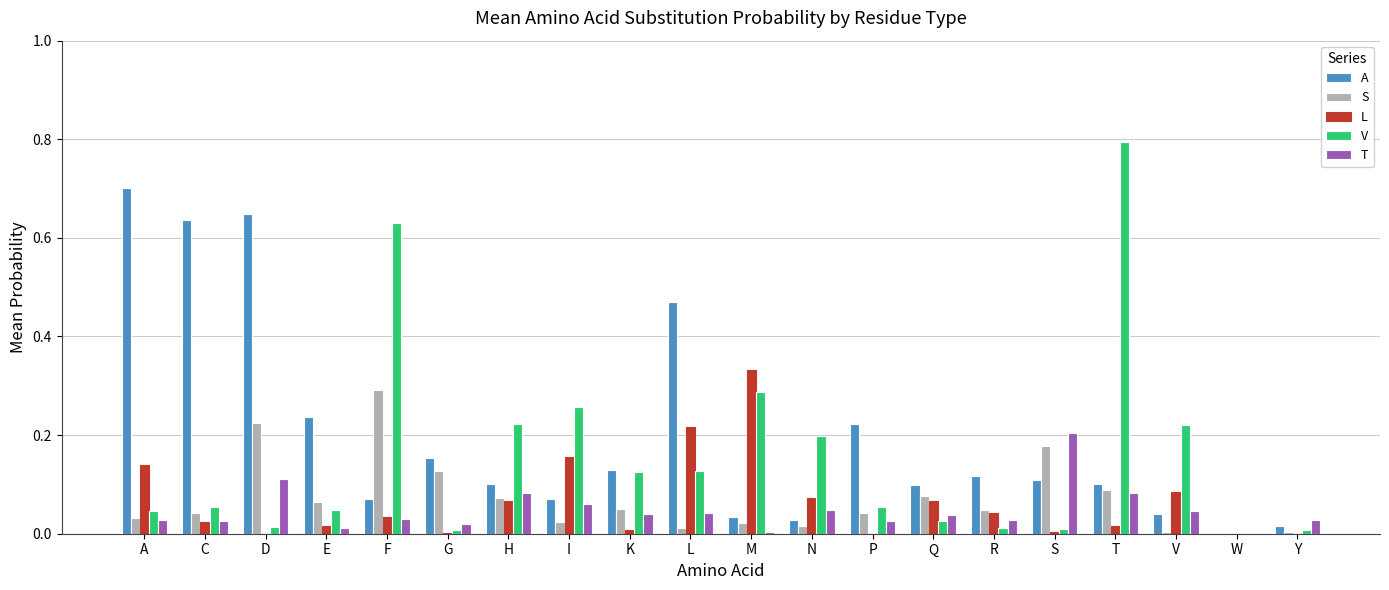

Which series changed the most between G and L?

A